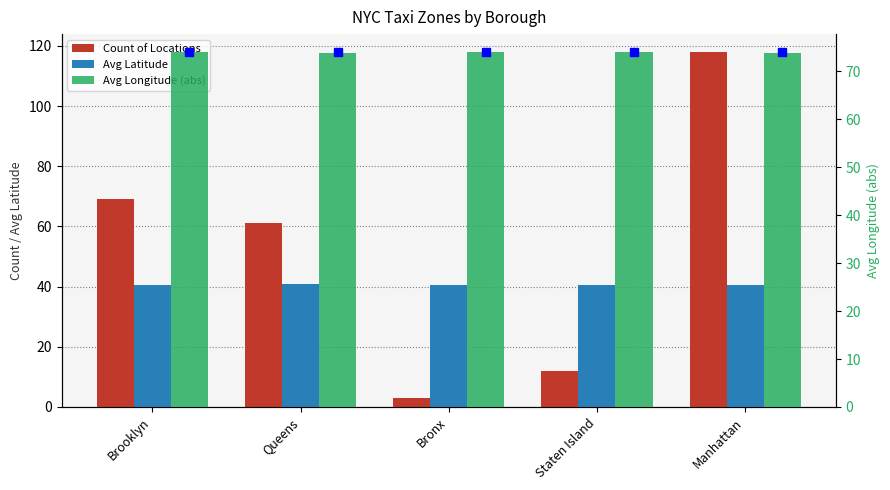

What are all the series names shown in the legend?

Count of Locations, Avg Latitude, Avg Longitude (abs)